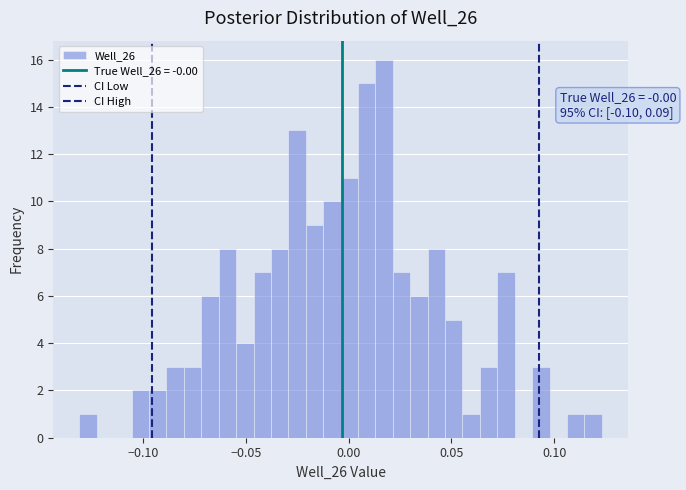

Around what value on the x-axis is the tallest bar? Give the approximate position of its centre, as read against the axis.

0.015